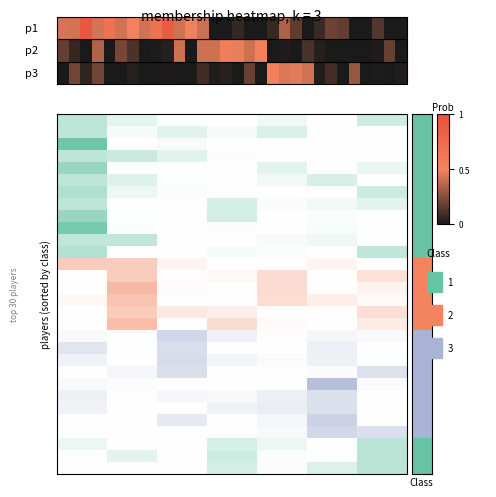

Which label corresponds to the largest value in the chart?

2